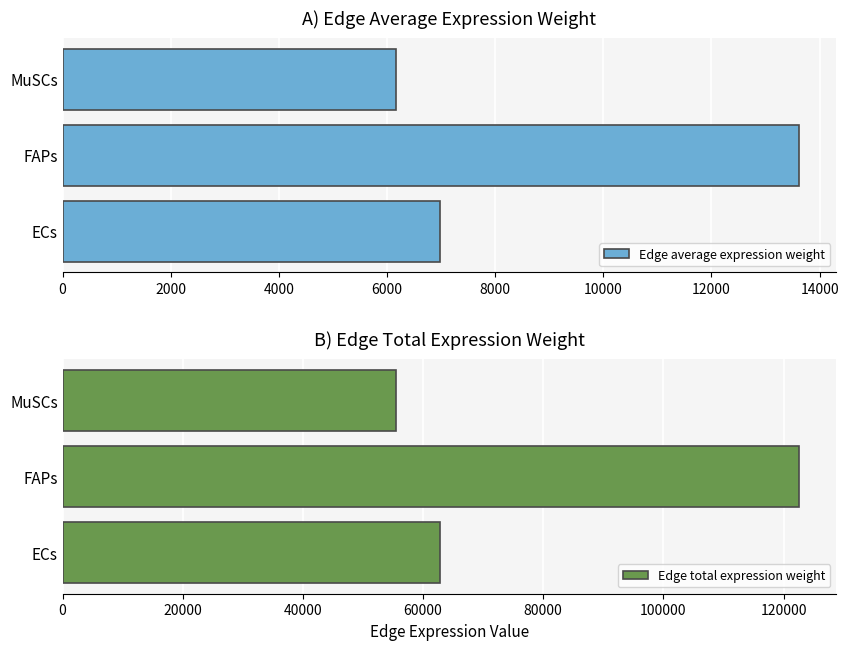

List the series in order of their peak value, highest first.

Edge total expression weight, Edge average expression weight